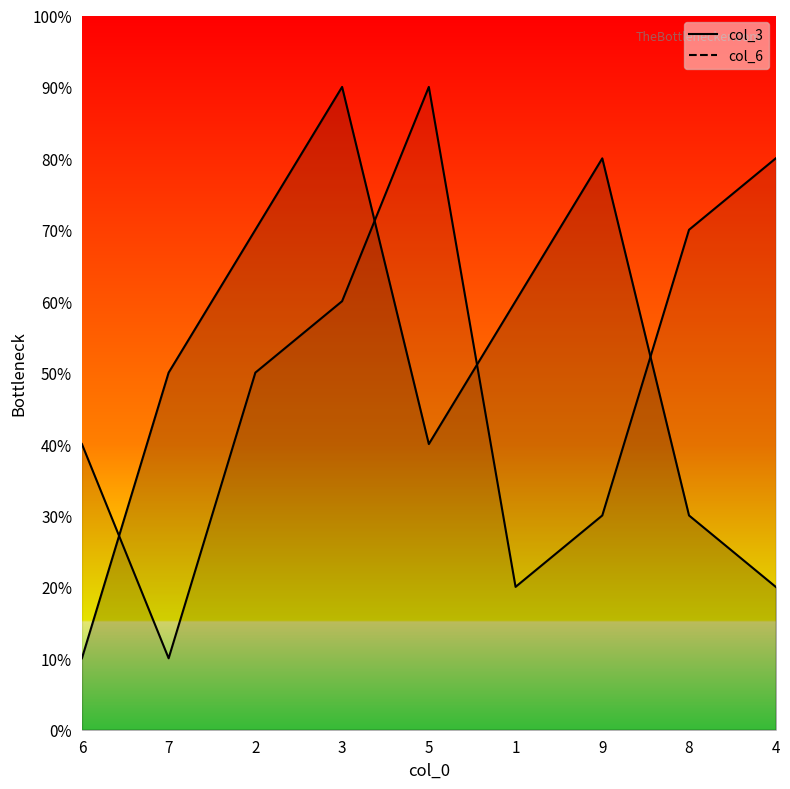

Which series has the largest total across all categories?

col_3